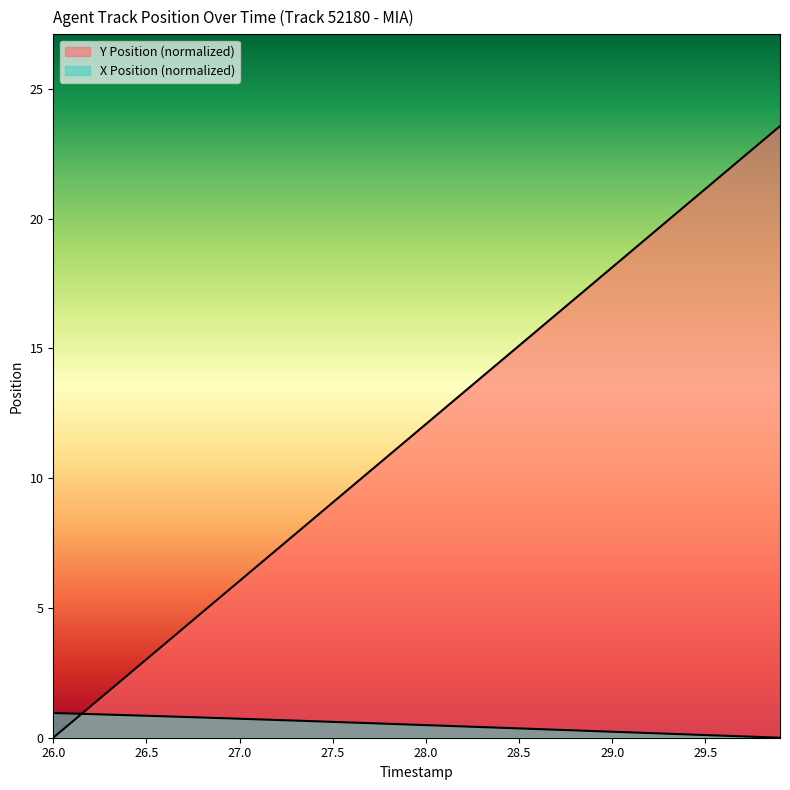

Which series has the widest spread of values?

Y Position